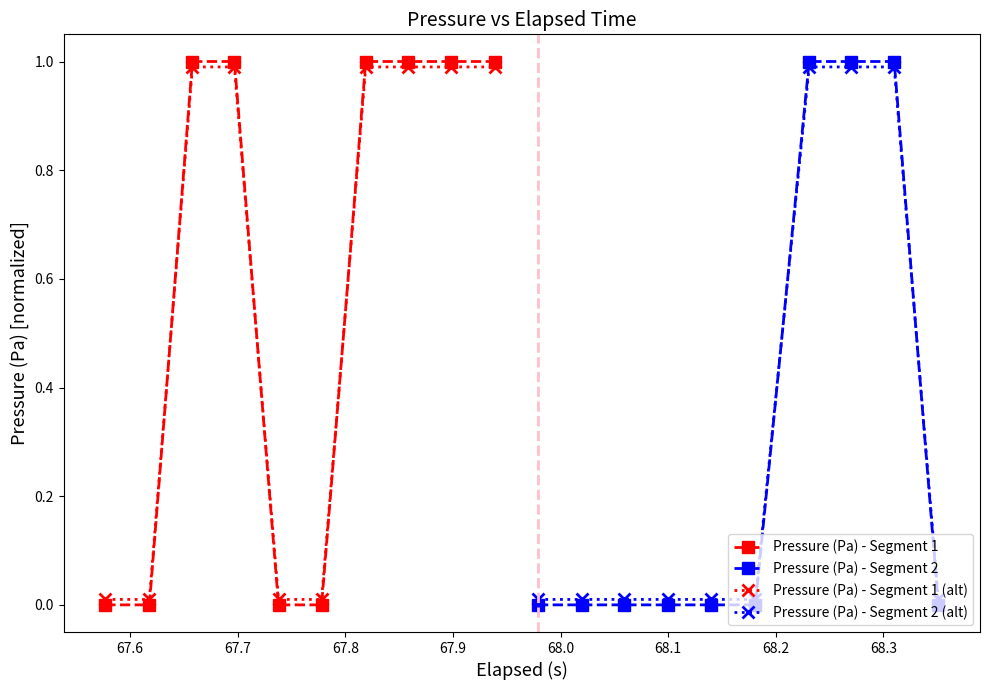

What is the greatest value displayed?

1.0